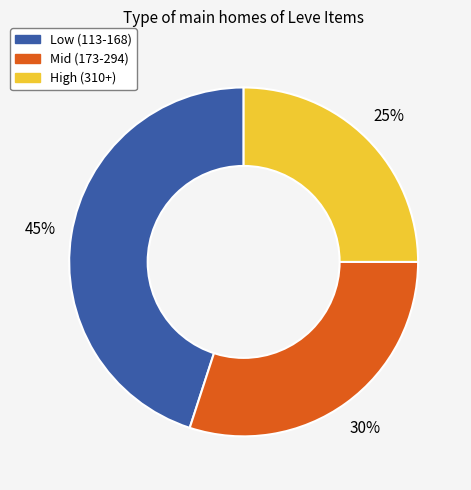

Is there a majority slice in this chart?

No